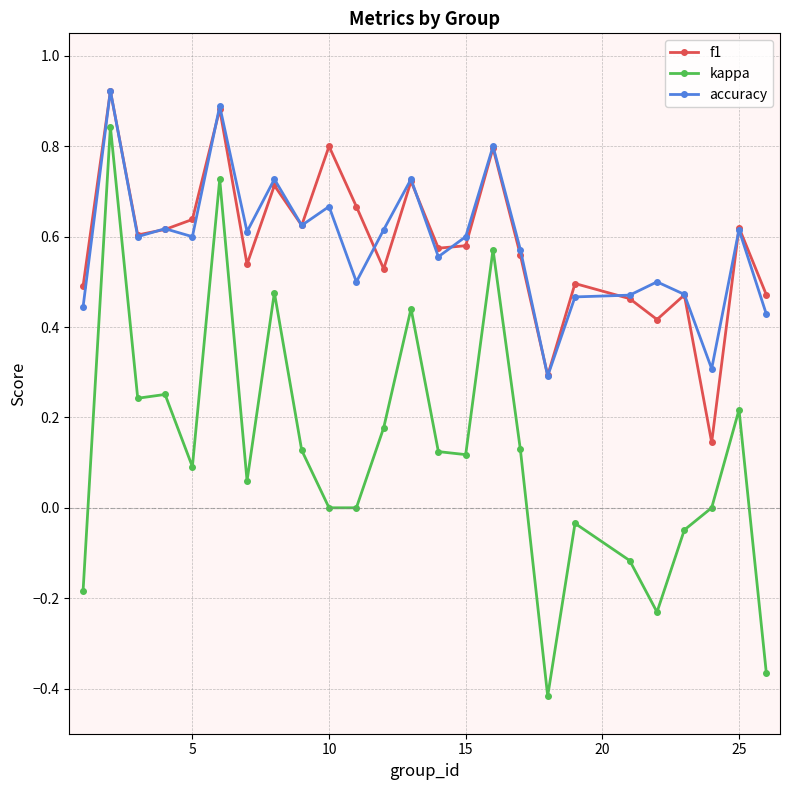

True or false: kappa has more than 1 interior local peaks.

True